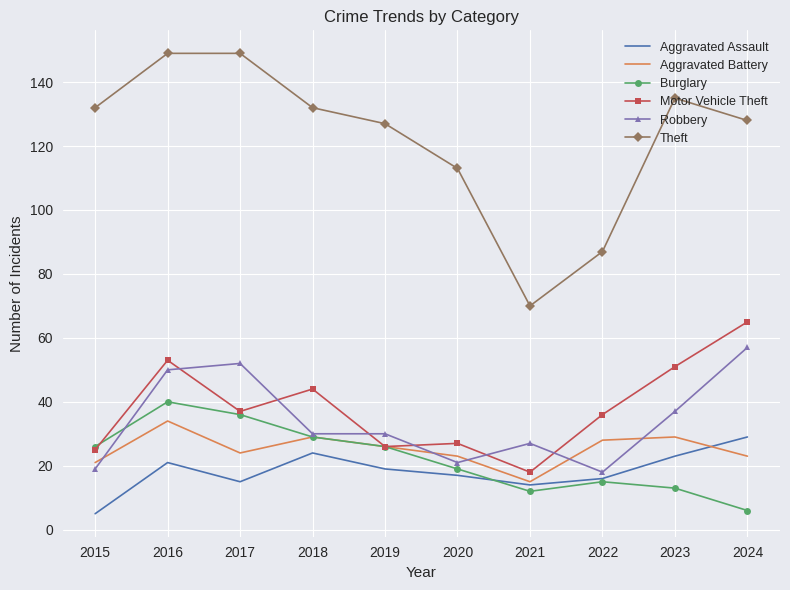

How many lines are shown in the chart?

6